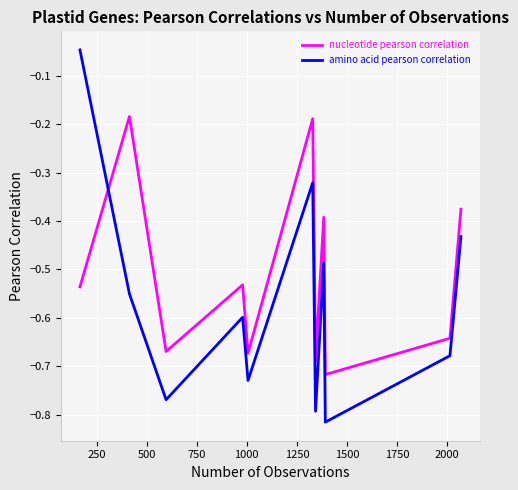

Does the chart display data point markers on the line(s)?

No